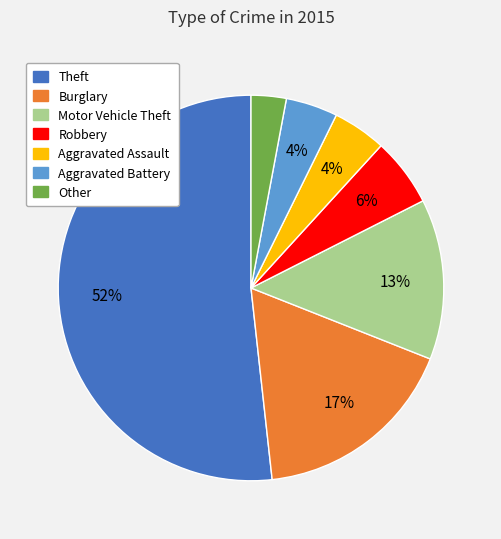

Which has a higher value, Motor Vehicle Theft or Burglary?

Burglary